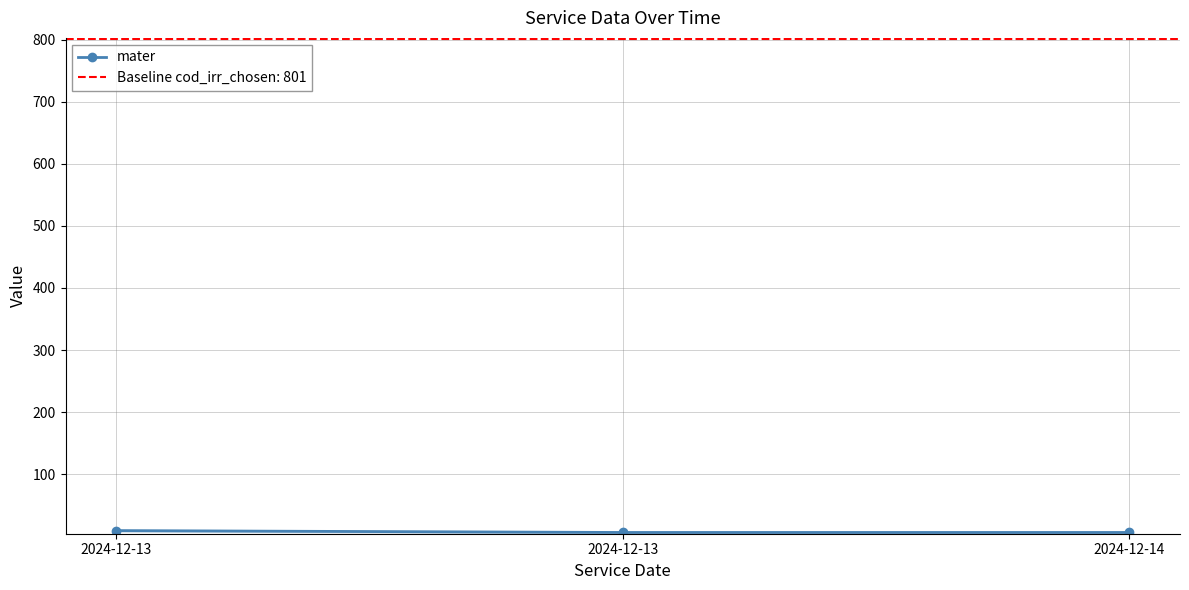

Count the number of categories in the chart.

3